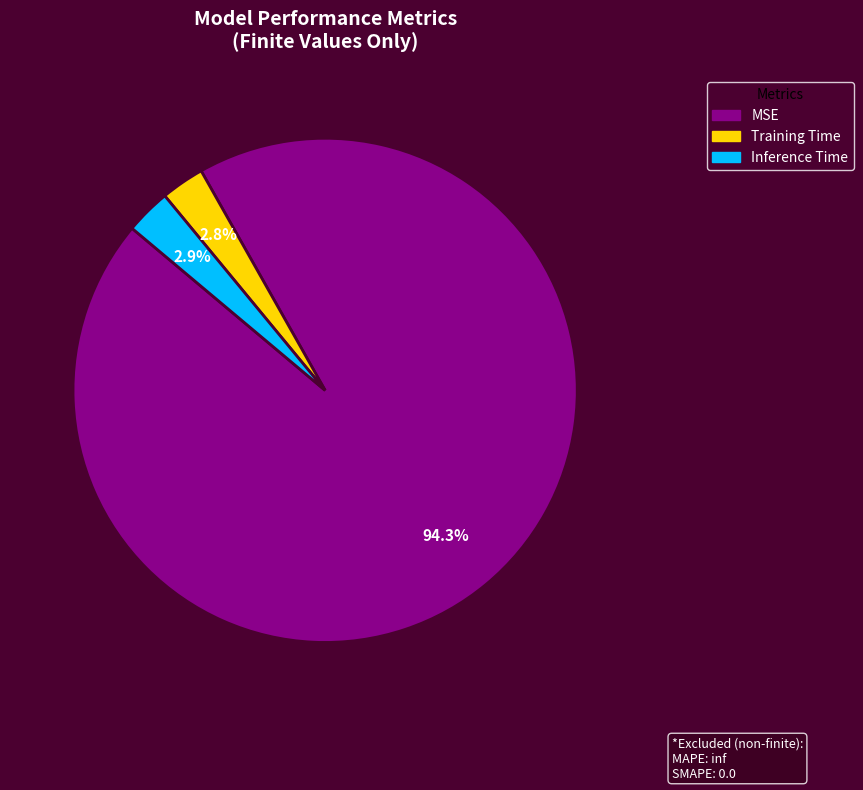

Is it true that Training Time is 3% of the pie?

True